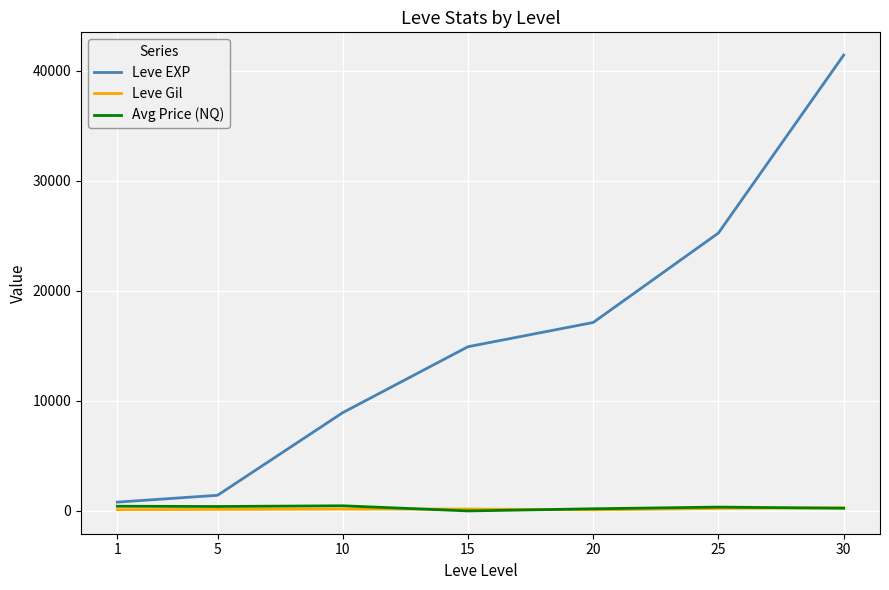

Which series ends up on top after the final intersection of Avg Price (NQ) and Leve Gil?

Leve Gil